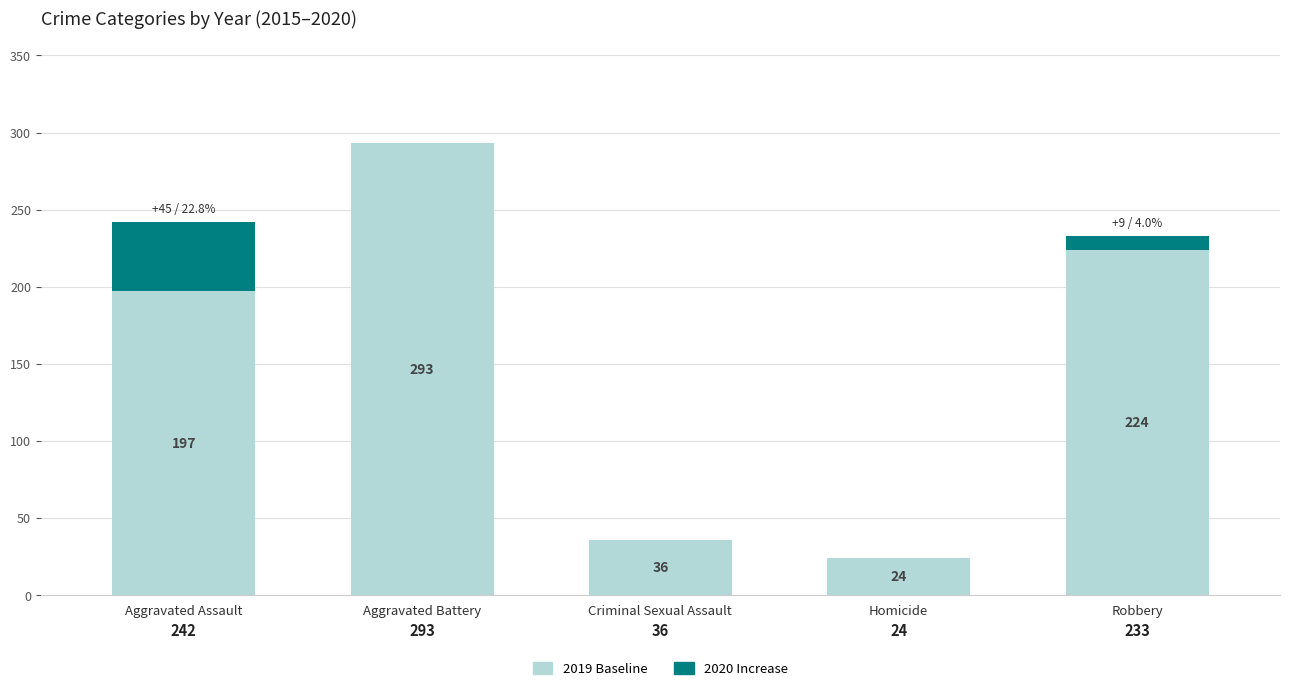

At which category is the sum across all series the highest?

Aggravated Battery